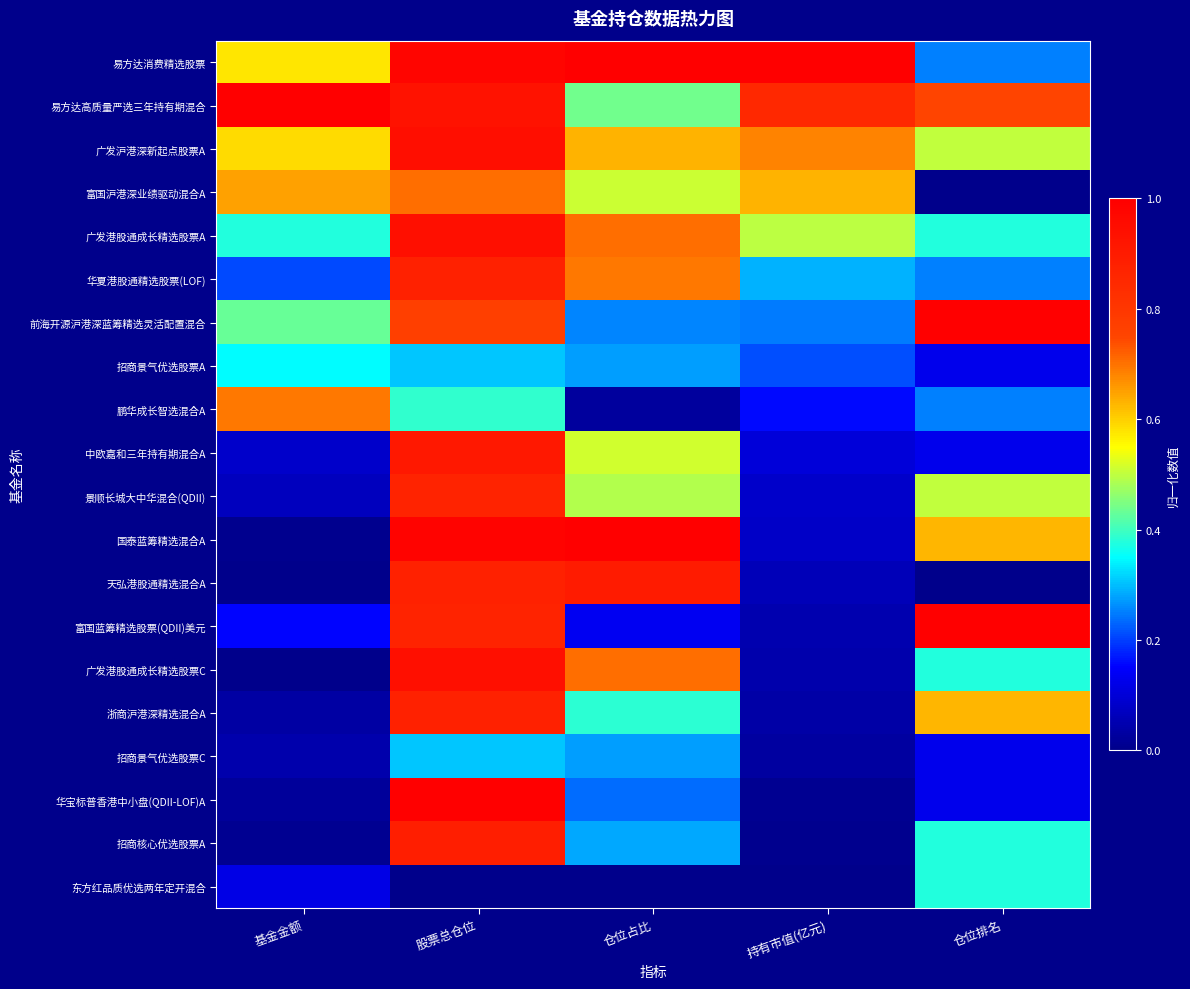

Reading left to right, extract all data points from this chart.

易方达消费精选股票: 基金金额=0.6	股票总仓位=1.0	仓位占比=1.0	持有市值(亿元)=1.0	仓位排名=0.2
易方达高质量严选三年持有期混合: 基金金额=1.0	股票总仓位=0.9	仓位占比=0.4	持有市值(亿元)=0.9	仓位排名=0.8
广发沪港深新起点股票A: 基金金额=0.6	股票总仓位=0.9	仓位占比=0.6	持有市值(亿元)=0.7	仓位排名=0.5
富国沪港深业绩驱动混合A: 基金金额=0.7	股票总仓位=0.7	仓位占比=0.5	持有市值(亿元)=0.6	仓位排名=0.0
广发港股通成长精选股票A: 基金金额=0.4	股票总仓位=0.9	仓位占比=0.7	持有市值(亿元)=0.5	仓位排名=0.4
华夏港股通精选股票(LOF): 基金金额=0.2	股票总仓位=0.9	仓位占比=0.7	持有市值(亿元)=0.3	仓位排名=0.2
前海开源沪港深蓝筹精选灵活配置混合: 基金金额=0.4	股票总仓位=0.8	仓位占比=0.3	持有市值(亿元)=0.2	仓位排名=1.0
招商景气优选股票A: 基金金额=0.3	股票总仓位=0.3	仓位占比=0.3	持有市值(亿元)=0.2	仓位排名=0.1
鹏华成长智选混合A: 基金金额=0.7	股票总仓位=0.4	仓位占比=0.0	持有市值(亿元)=0.2	仓位排名=0.2
中欧嘉和三年持有期混合A: 基金金额=0.1	股票总仓位=0.9	仓位占比=0.5	持有市值(亿元)=0.1	仓位排名=0.1
景顺长城大中华混合(QDII): 基金金额=0.1	股票总仓位=0.9	仓位占比=0.5	持有市值(亿元)=0.1	仓位排名=0.5
国泰蓝筹精选混合A: 基金金额=0.0	股票总仓位=1.0	仓位占比=1.0	持有市值(亿元)=0.1	仓位排名=0.6
天弘港股通精选混合A: 基金金额=0.0	股票总仓位=0.9	仓位占比=0.9	持有市值(亿元)=0.1	仓位排名=0.0
富国蓝筹精选股票(QDII)美元: 基金金额=0.2	股票总仓位=0.9	仓位占比=0.1	持有市值(亿元)=0.0	仓位排名=1.0
广发港股通成长精选股票C: 基金金额=0.0	股票总仓位=0.9	仓位占比=0.7	持有市值(亿元)=0.0	仓位排名=0.4
浙商沪港深精选混合A: 基金金额=0.0	股票总仓位=0.9	仓位占比=0.4	持有市值(亿元)=0.0	仓位排名=0.6
招商景气优选股票C: 基金金额=0.0	股票总仓位=0.3	仓位占比=0.3	持有市值(亿元)=0.0	仓位排名=0.1
华宝标普香港中小盘(QDII-LOF)A: 基金金额=0.0	股票总仓位=1.0	仓位占比=0.2	持有市值(亿元)=0.0	仓位排名=0.1
招商核心优选股票A: 基金金额=0.0	股票总仓位=0.9	仓位占比=0.3	持有市值(亿元)=0.0	仓位排名=0.4
东方红品质优选两年定开混合: 基金金额=0.1	股票总仓位=0.0	仓位占比=0.0	持有市值(亿元)=0.0	仓位排名=0.4